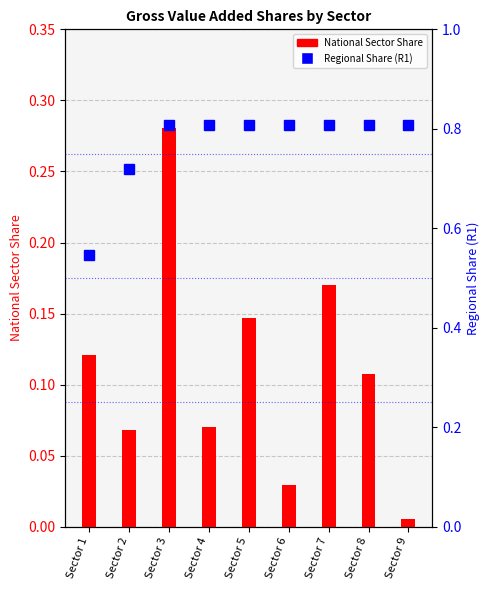

Reading left to right, what are all the values shown in this chart?

National Sector Share: 0.1	0.1	0.3	0.1	0.1	0.0	0.2	0.1	0.0
Regional Share (R1): 0.5	0.7	0.8	0.8	0.8	0.8	0.8	0.8	0.8